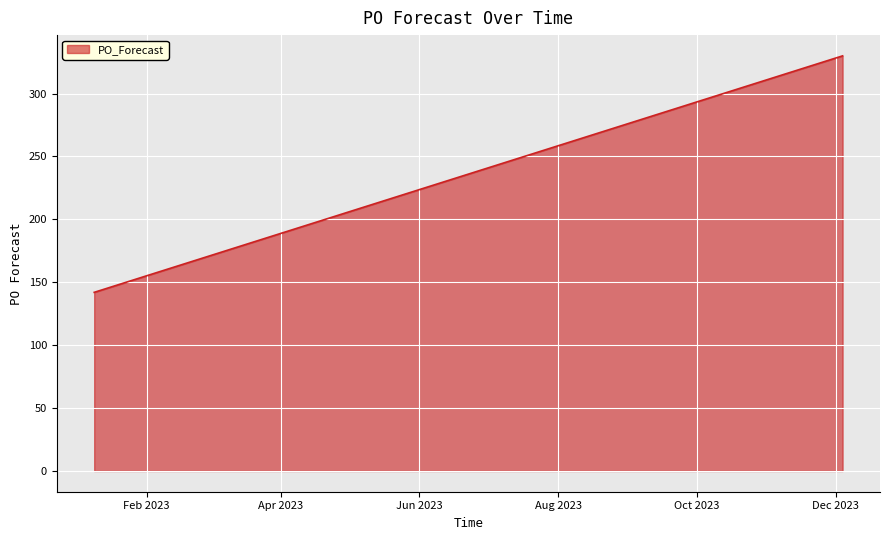

Reading right to left, list all the values displayed in this chart.

330	326	322	318	314	310	294	290	286	282	278	266	258	254	250	246	242	238	234	230	226	222	218	214	210	206	202	198	194	186	182	178	174	170	166	162	154	150	146	142